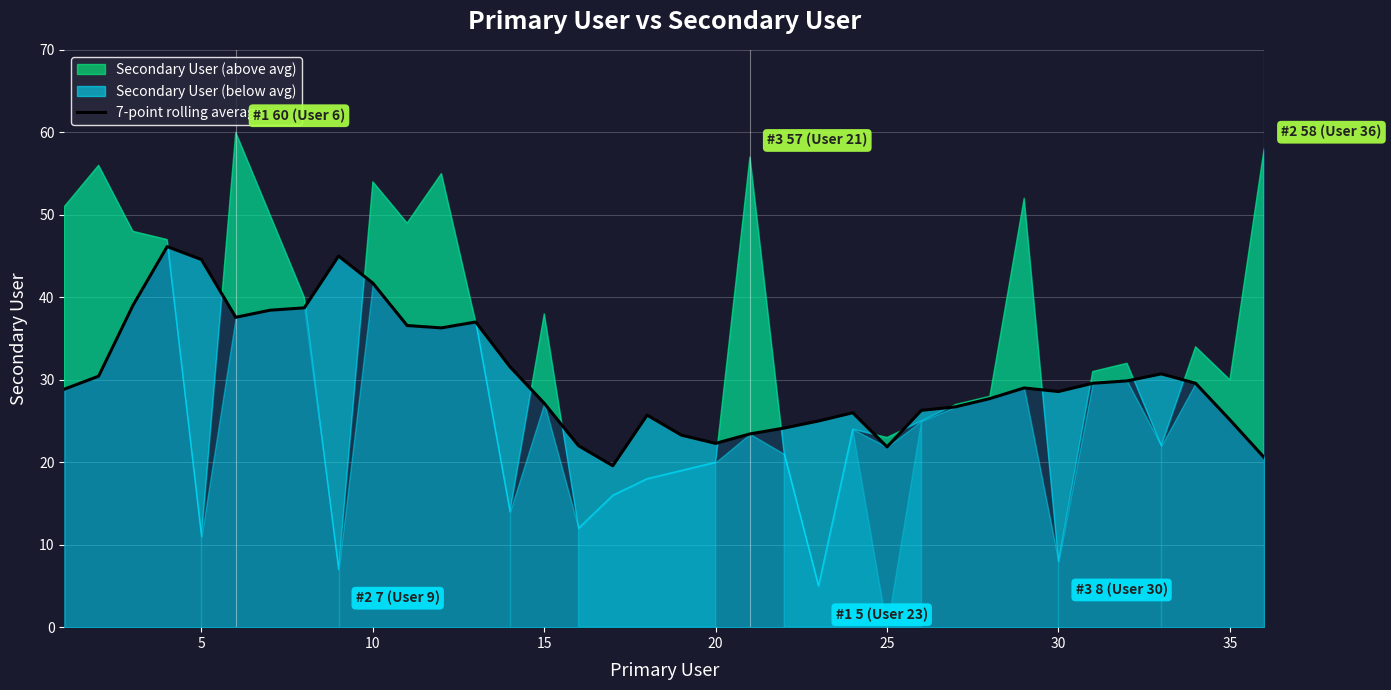

The 7-point rolling average series shows 22.3 at 20. True or false?

True